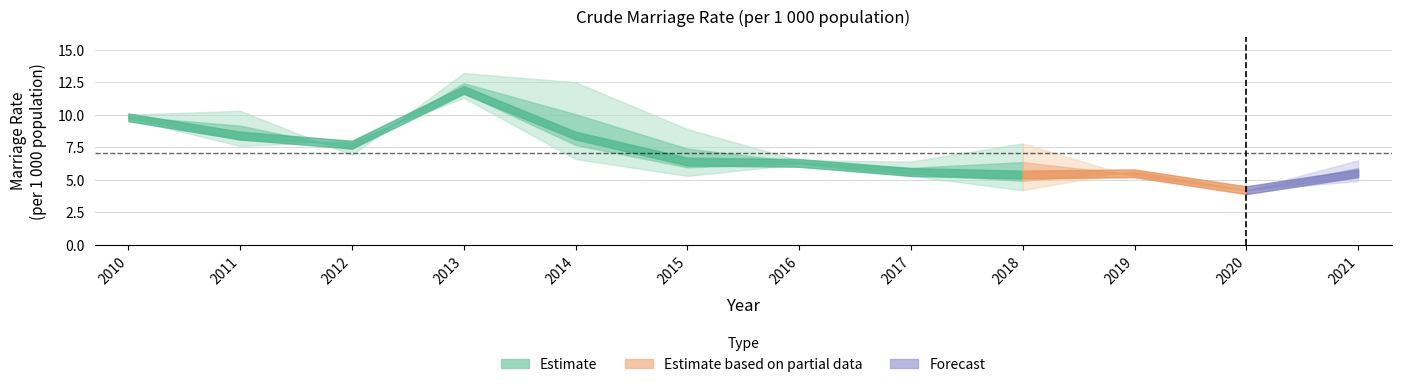

True or false: Urban has a value of 2.5 at 2018.

False